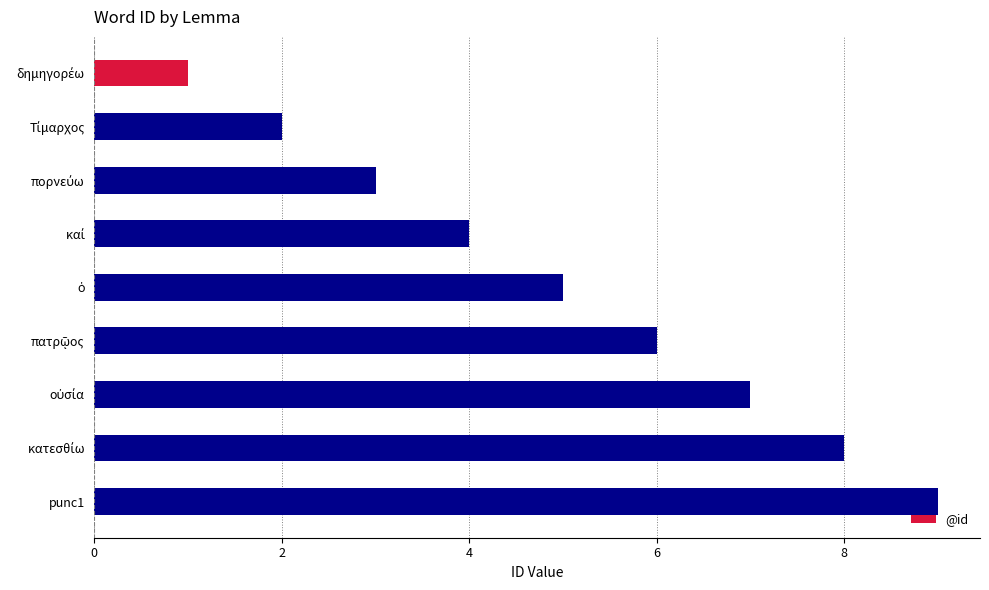

At which category does the chart reach its peak across all series?

punc1